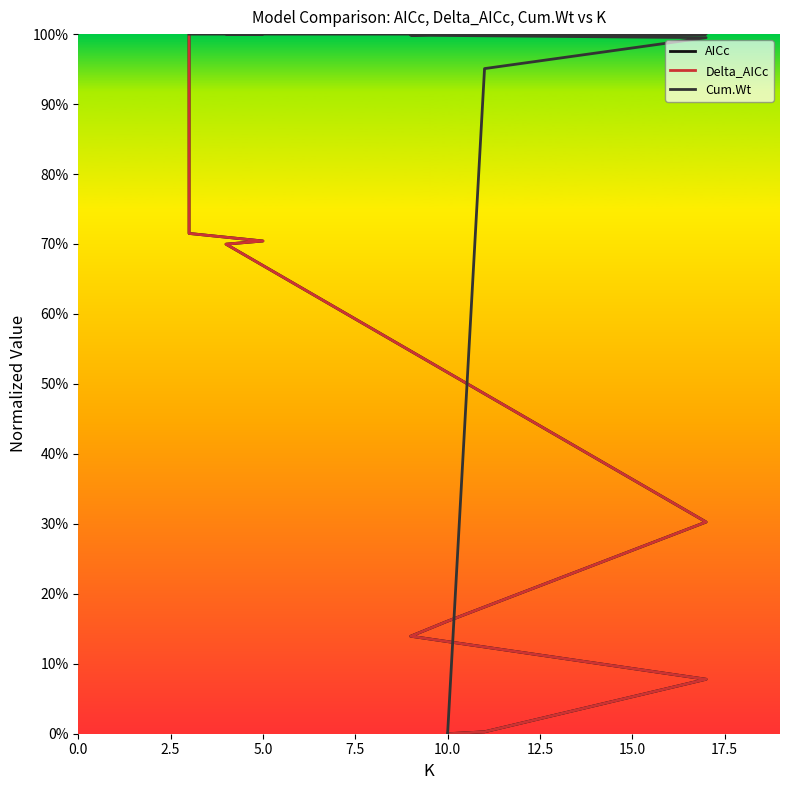

Between 5.0 and 10.0, which series saw the biggest shift?

AICc